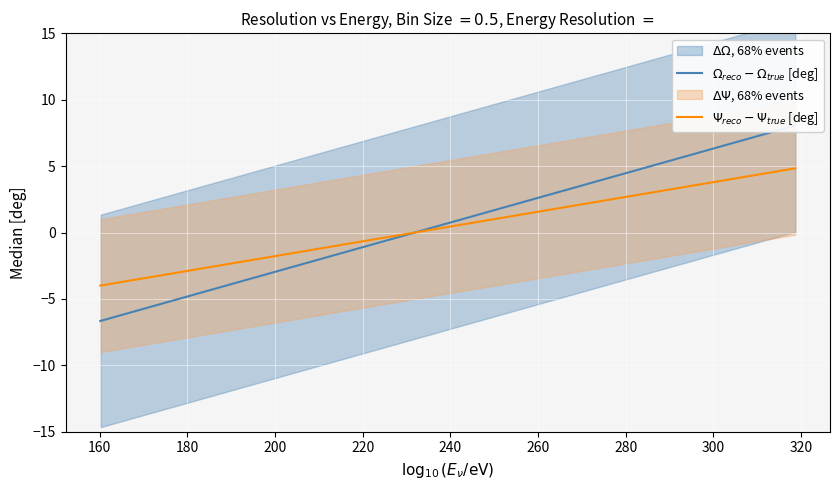

Count the number of categories in the chart.

13